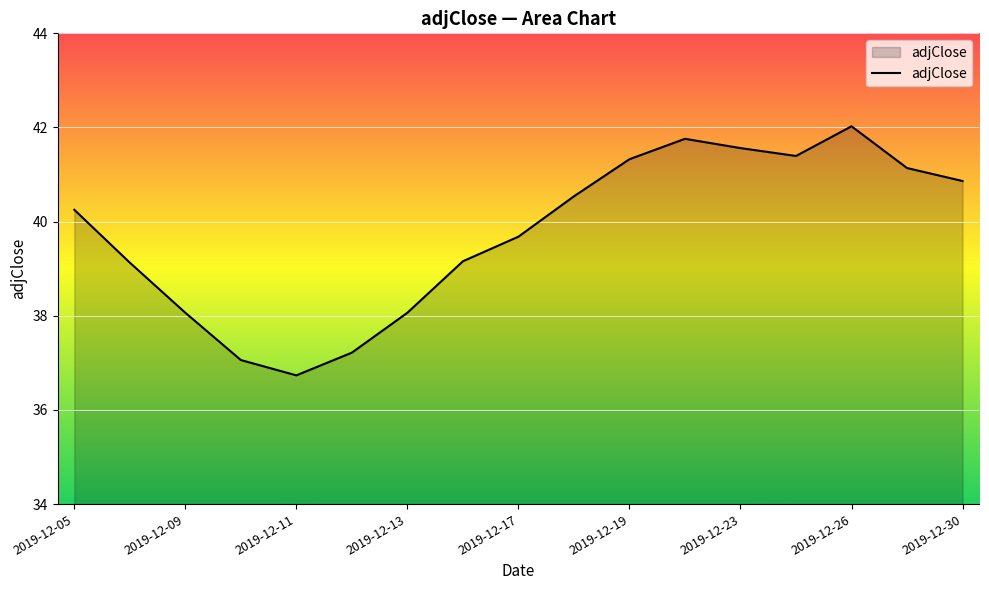

What is the difference between the maximum and minimum values?

5.3